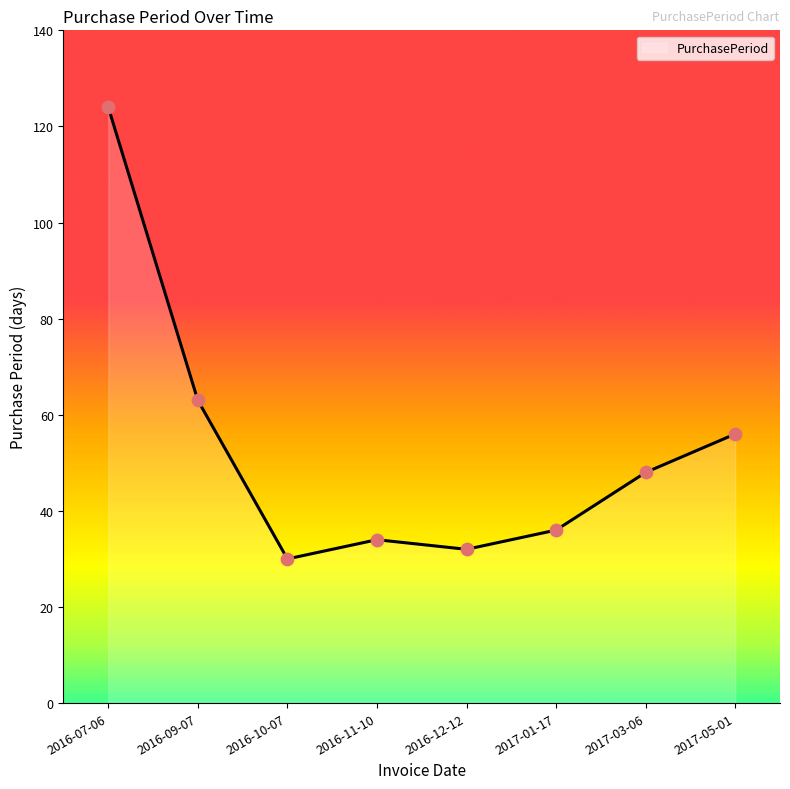

Approximately how many times larger is the value at 2017-05-01 compared to 2016-07-06?

0.5